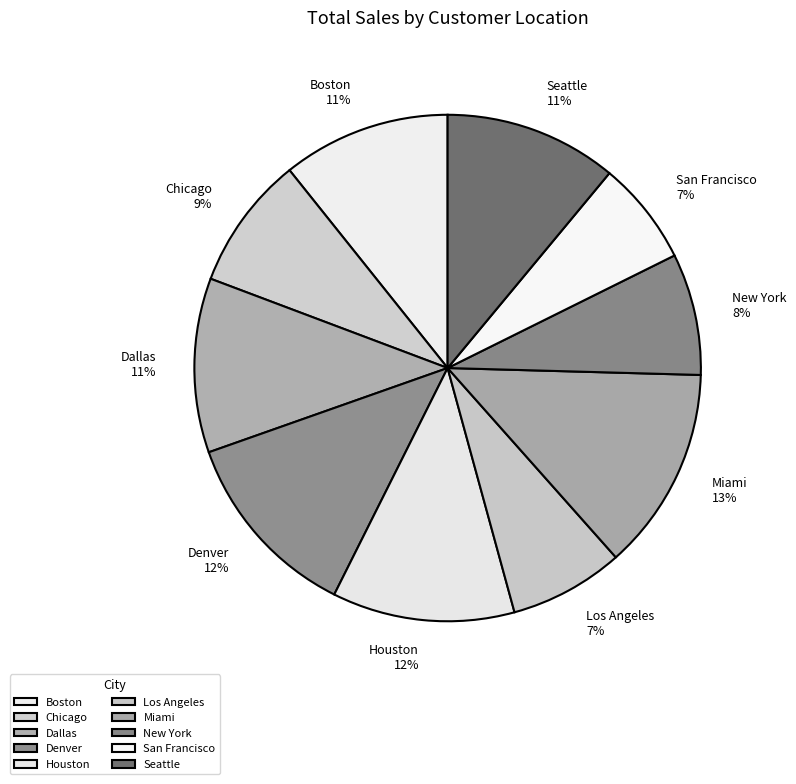

How many segments does this pie chart have?

10